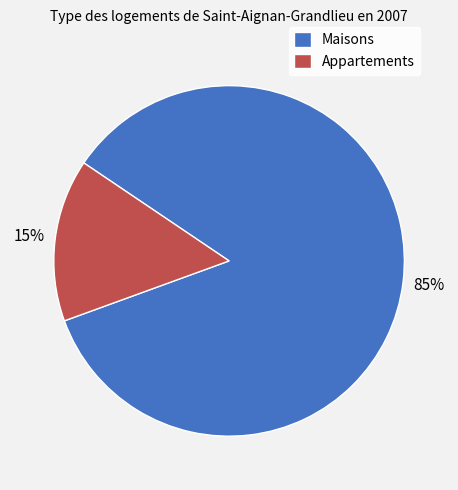

What is the smallest slice in the pie chart?

Appartements